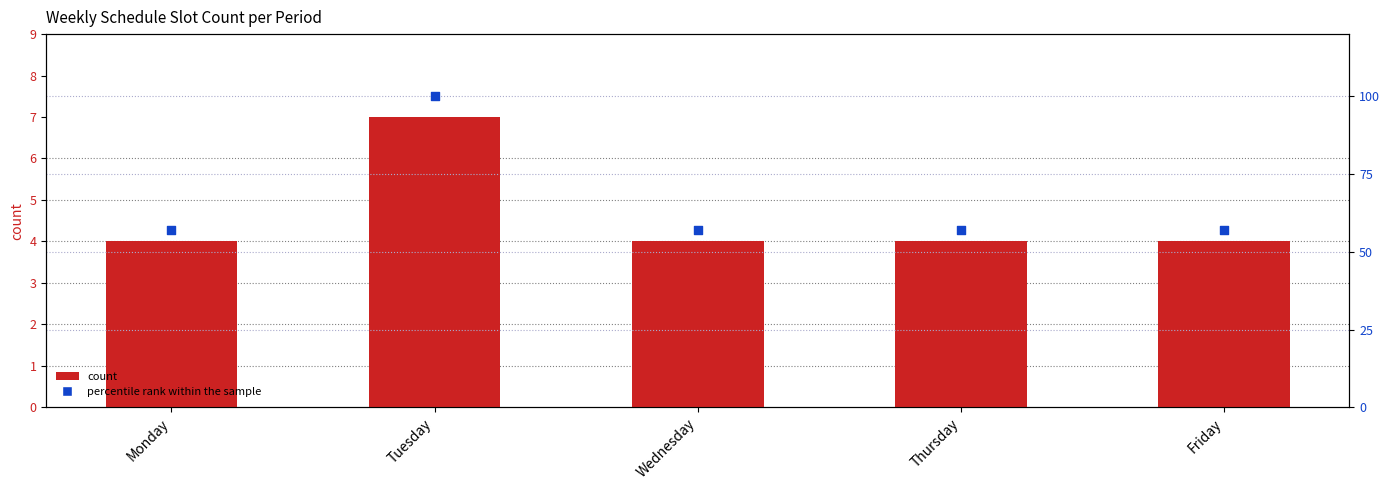

Which series has the widest spread of Y values?

percentile rank within the sample